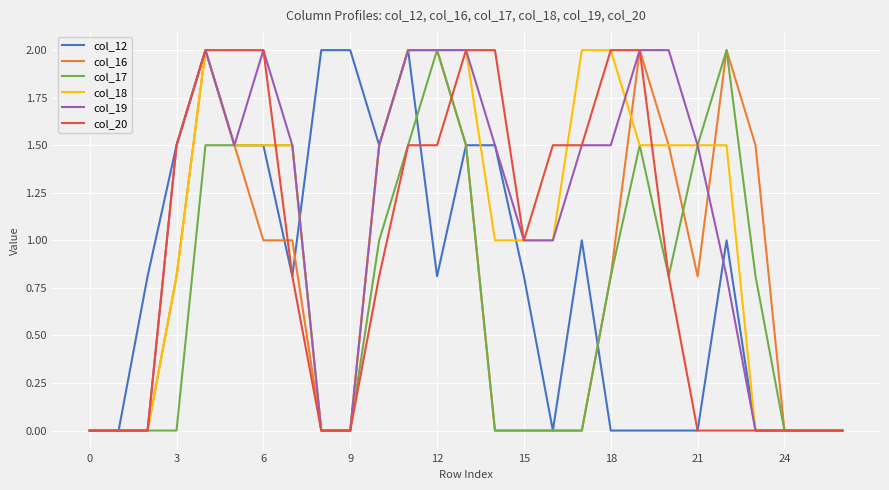

What is the spread (max minus min) of values at 9?

2.0